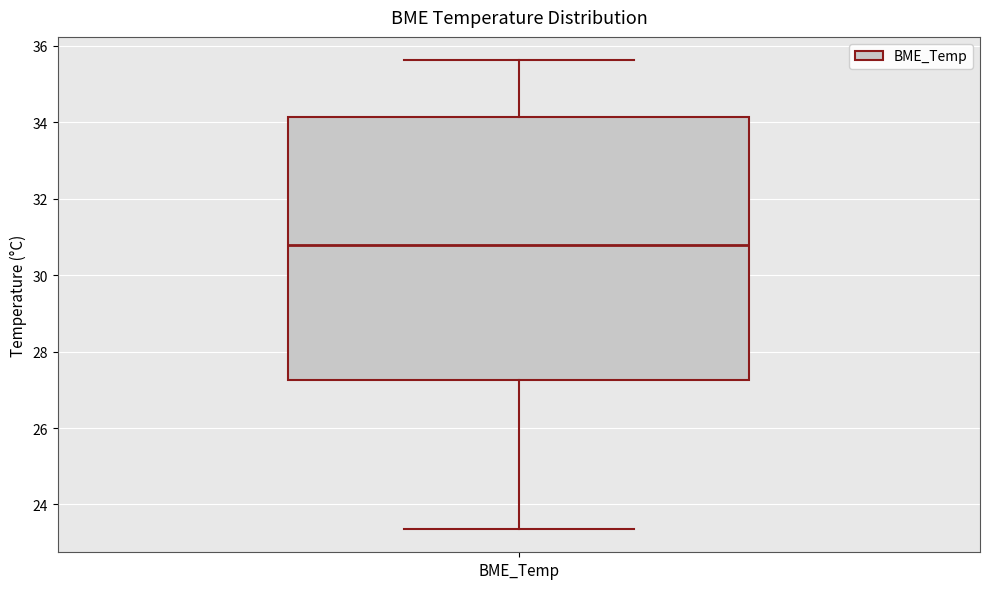

Read this box plot against the y-axis: the position of the median line, the range covered by the box, and the ends of both whiskers. The values are not printed on the chart, so give them approximately, as read against the axis.

median 30.8, box 27.2 to 34.2, whiskers 23.4 to 35.6